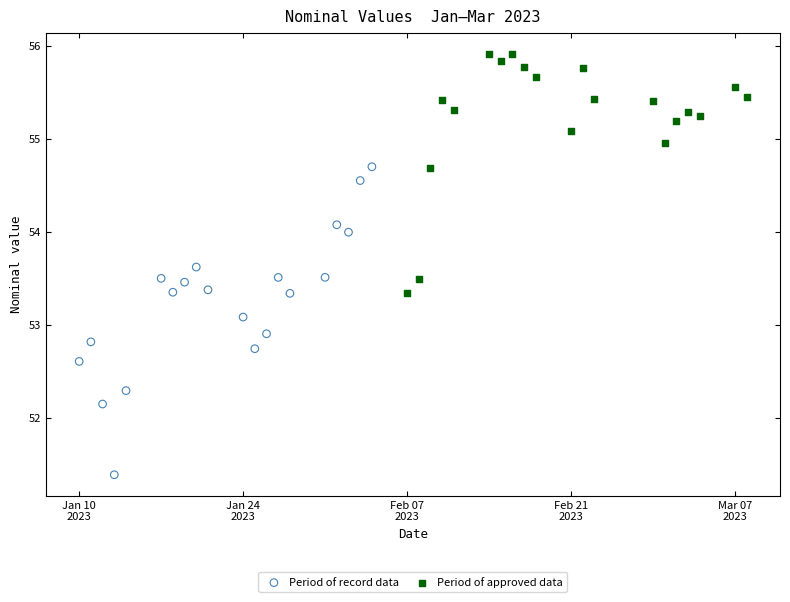

Which series has the largest Y range (max minus min)?

Period of record data